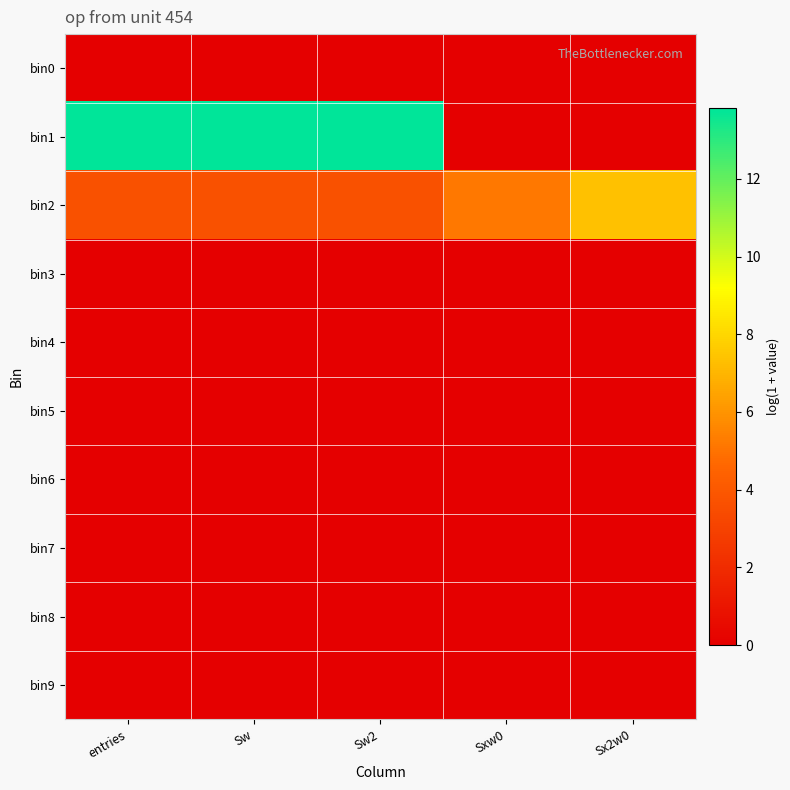

Reading right to left, transcribe all the data shown in this chart.

bin0: Sx2w0=0.0	Sxw0=0.0	Sw2=0.0	Sw=0.0	entries=0.0
bin1: Sx2w0=0.0	Sxw0=0.0	Sw2=13.8	Sw=13.8	entries=13.8
bin2: Sx2w0=7.3	Sxw0=5.2	Sw2=3.7	Sw=3.7	entries=3.7
bin3: Sx2w0=0.0	Sxw0=0.0	Sw2=0.0	Sw=0.0	entries=0.0
bin4: Sx2w0=0.0	Sxw0=0.0	Sw2=0.0	Sw=0.0	entries=0.0
bin5: Sx2w0=0.0	Sxw0=0.0	Sw2=0.0	Sw=0.0	entries=0.0
bin6: Sx2w0=0.0	Sxw0=0.0	Sw2=0.0	Sw=0.0	entries=0.0
bin7: Sx2w0=0.0	Sxw0=0.0	Sw2=0.0	Sw=0.0	entries=0.0
bin8: Sx2w0=0.0	Sxw0=0.0	Sw2=0.0	Sw=0.0	entries=0.0
bin9: Sx2w0=0.0	Sxw0=0.0	Sw2=0.0	Sw=0.0	entries=0.0